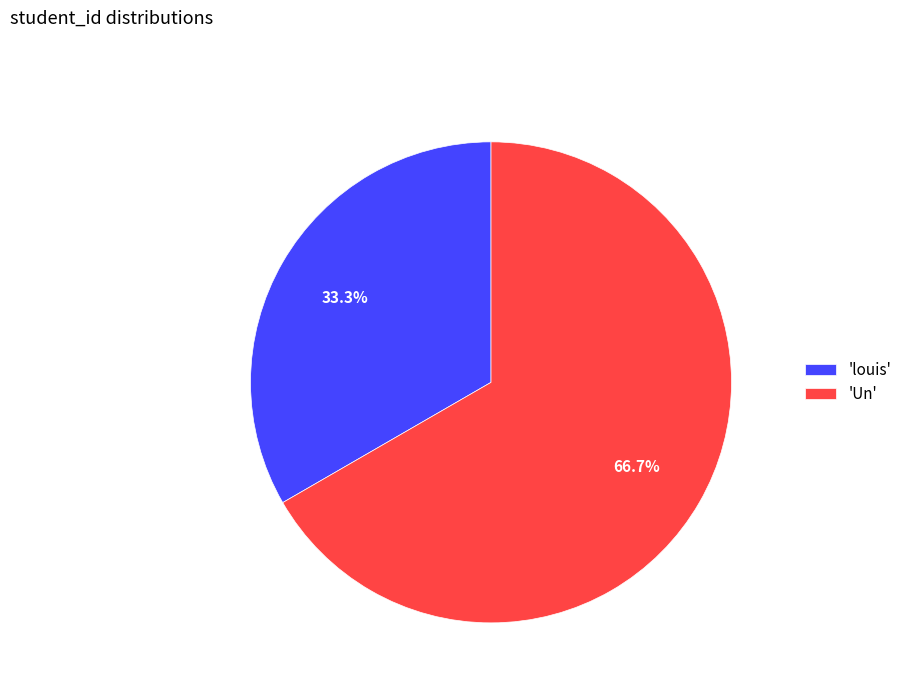

To the nearest percent, what is the average slice percentage?

50%